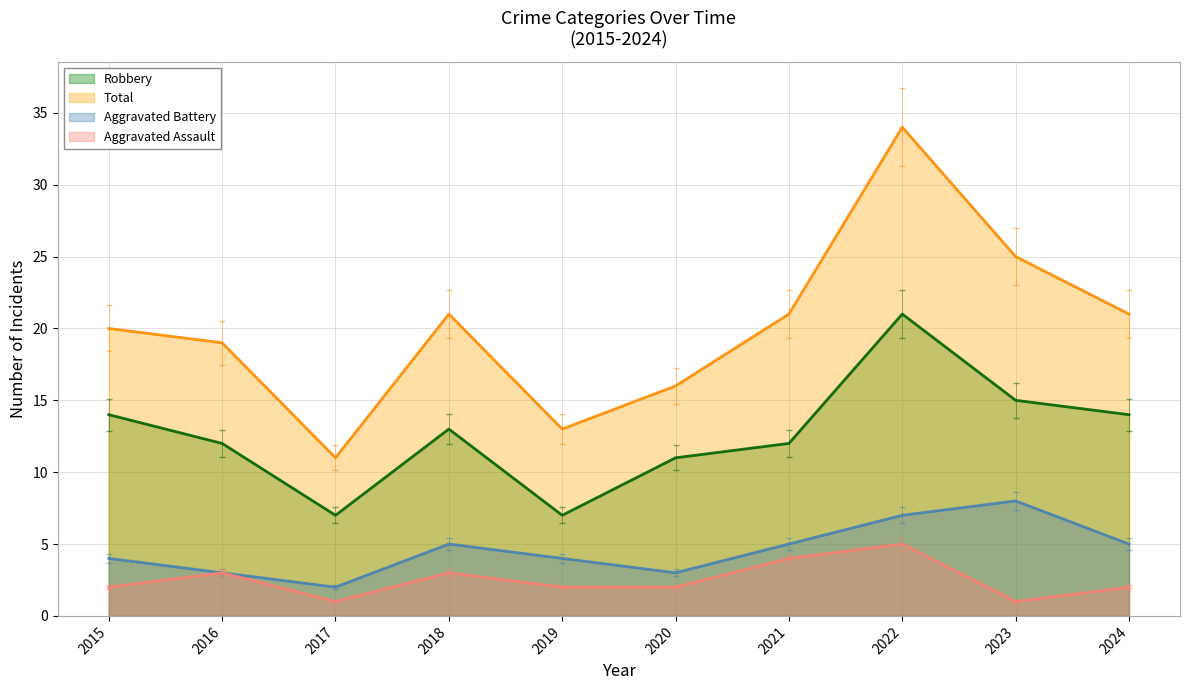

The Total series shows 20 at 2015. True or false?

True